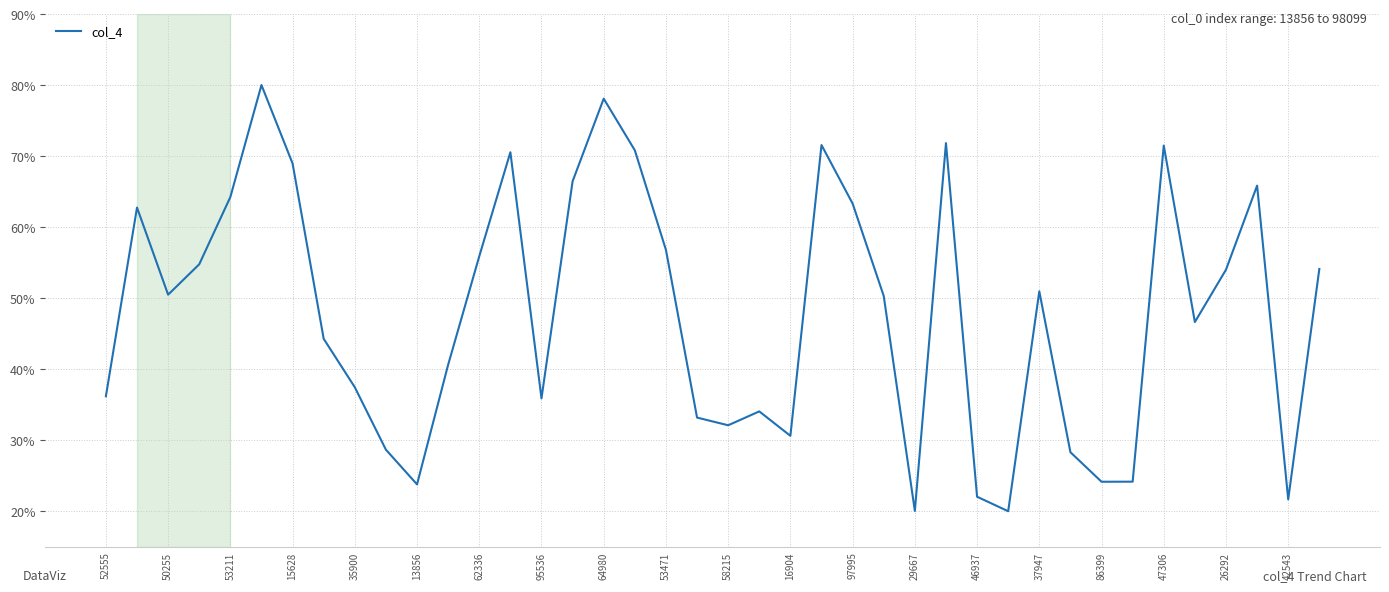

What is the maximum value shown in the chart?

80.0